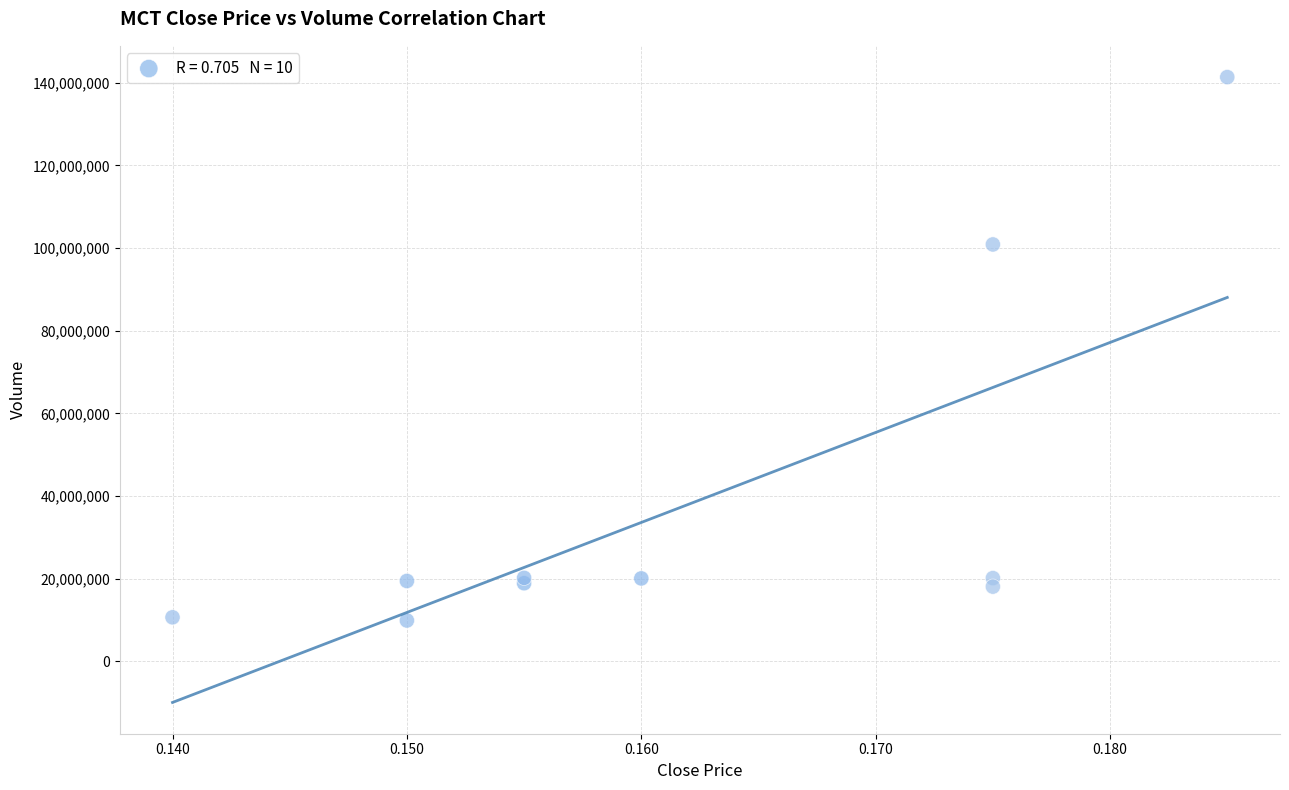

What Y value in the scatter plot is closest to 75617650?

100875200